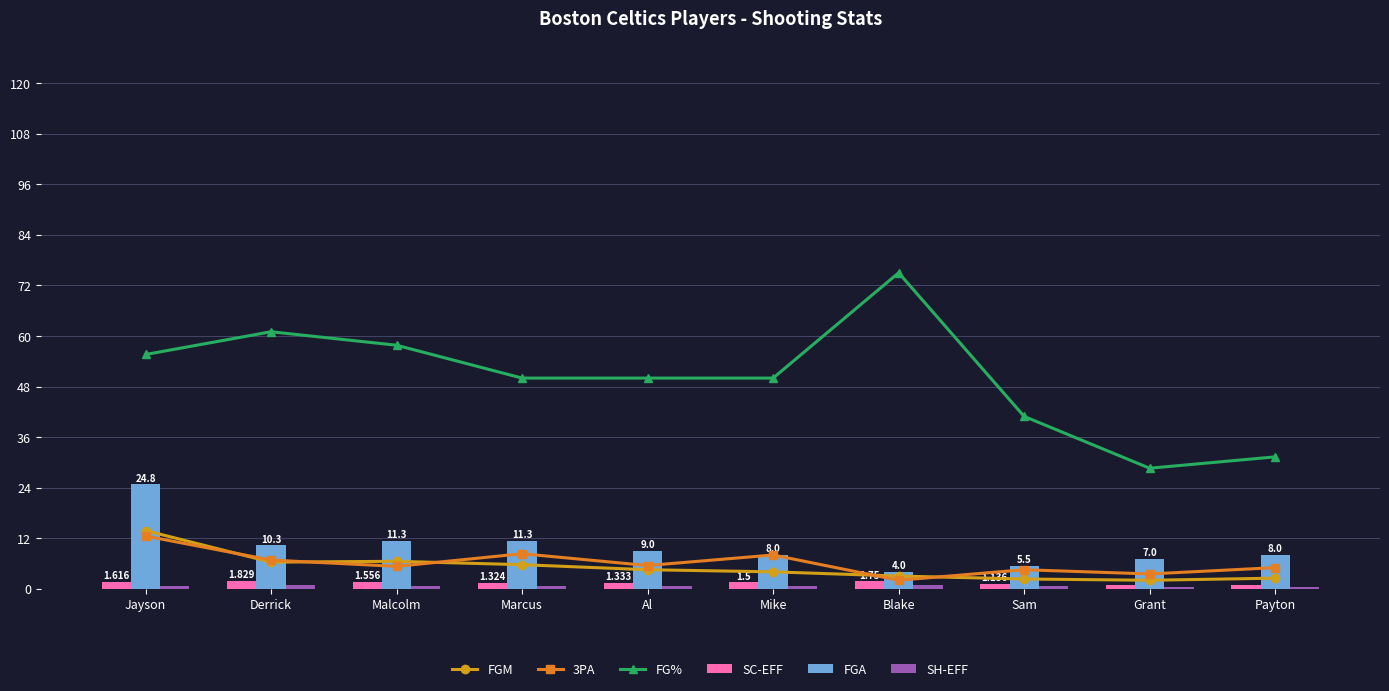

What is the spread (max minus min) of values at Al?

49.3